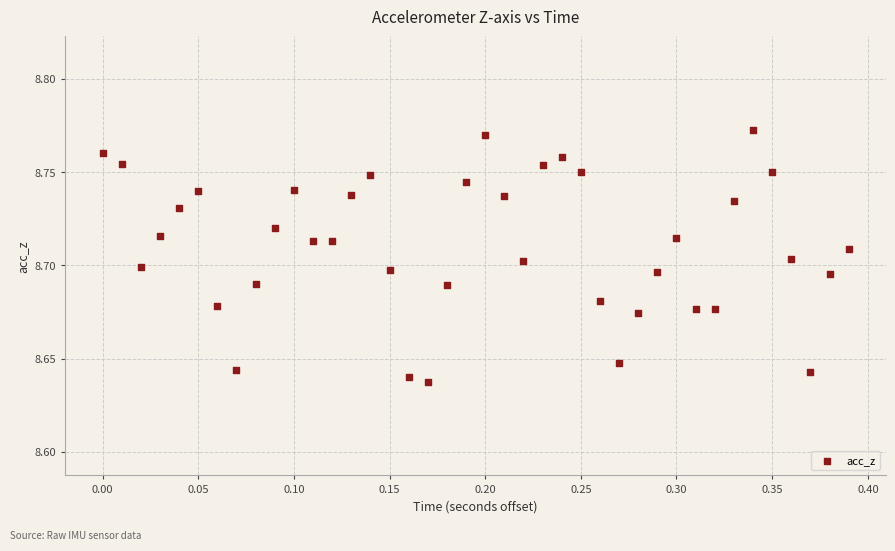

What is the range of X values (max minus min)?

0.4